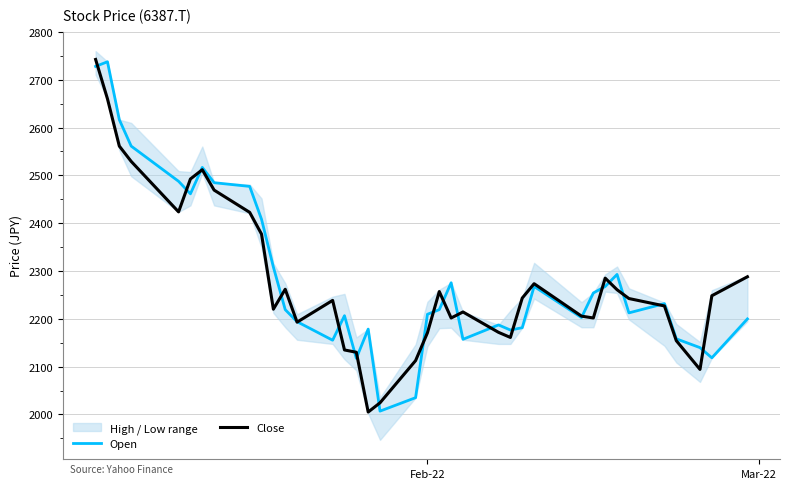

Reading left to right, list all the values displayed in this chart.

Open: 2728.0	2737.6	2616.5	2561.3	2487.6	2461.5	2516.7	2484.7	2477.0	2408.2	2308.3	2219.2	2194.0	2155.2	2206.6	2117.4	2178.5	2007.0	2035.1	2209.5	2219.2	2275.4	2157.2	2187.2	2176.5	2181.4	2267.6	2202.7	2254.1	2267.6	2292.8	2212.4	2231.8	2158.1	2139.7	2118.4	2199.8
Close: 2742.5	2660.1	2561.3	2529.3	2423.7	2492.5	2511.9	2469.2	2422.7	2377.1	2220.2	2261.8	2193.0	2238.6	2134.9	2130.0	2005.0	2024.4	2112.6	2170.7	2257.0	2201.7	2214.3	2171.7	2161.0	2243.4	2273.5	2205.6	2201.7	2285.1	2260.9	2242.4	2226.9	2154.3	2094.2	2248.3	2288.0